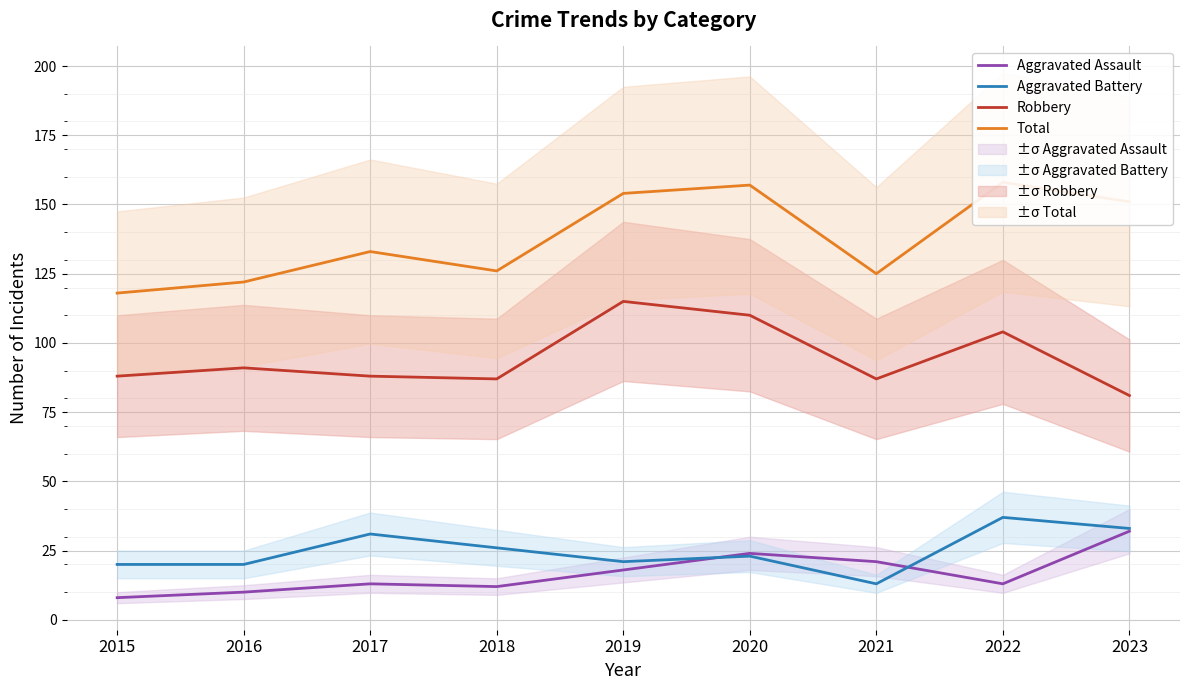

At which category does the chart reach its peak across all series?

2022